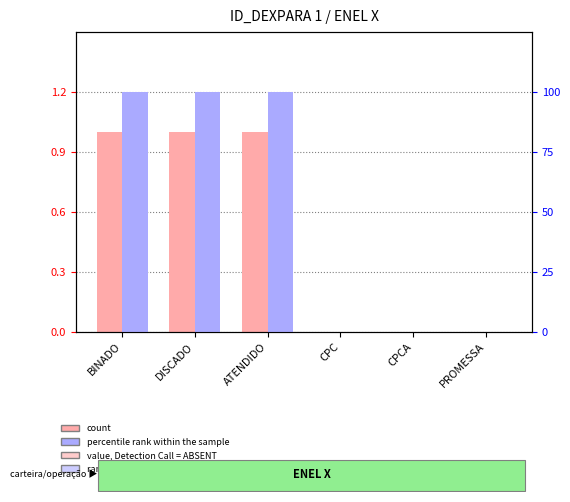

The count series shows -1 at CPCA. True or false?

False